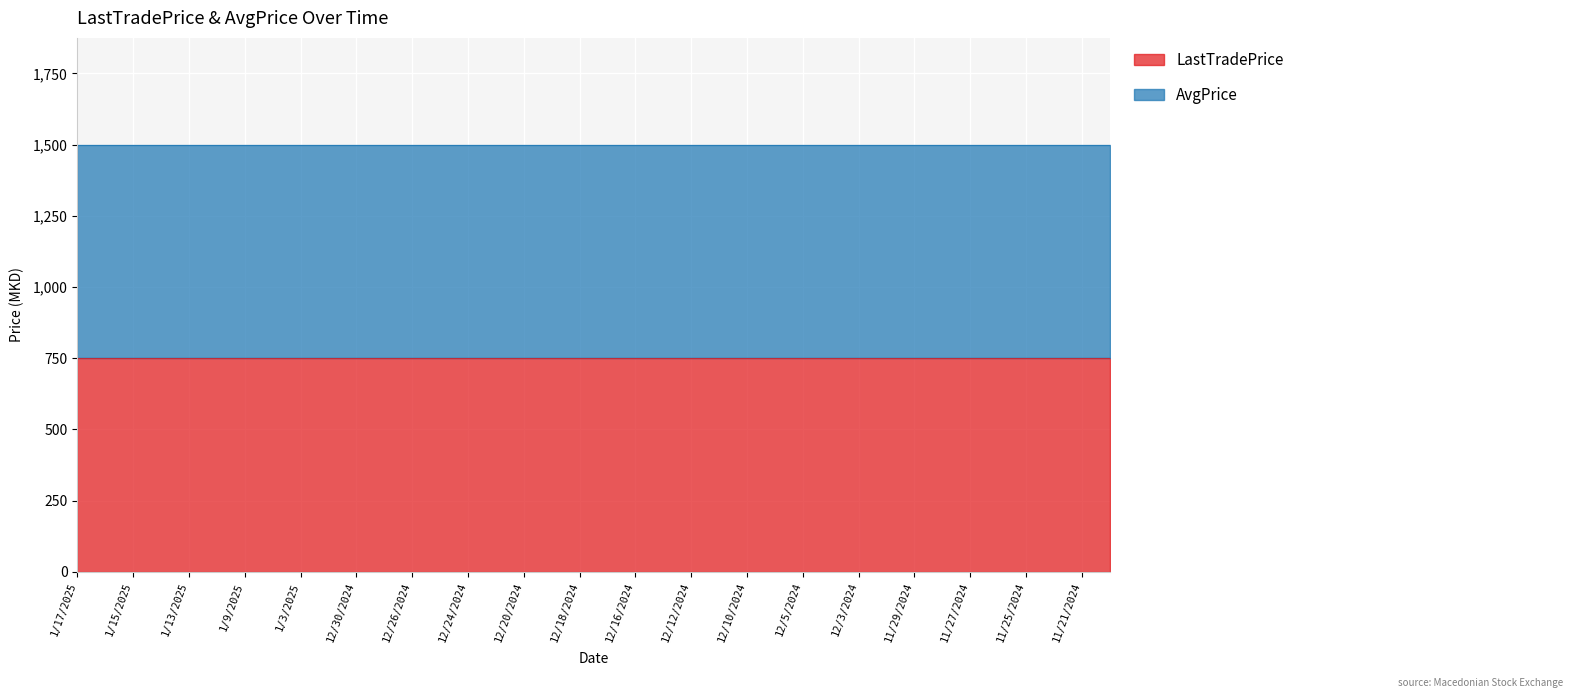

What is the sum of the LastTradePrice values at 12/19/2024 and 12/25/2024?

1500